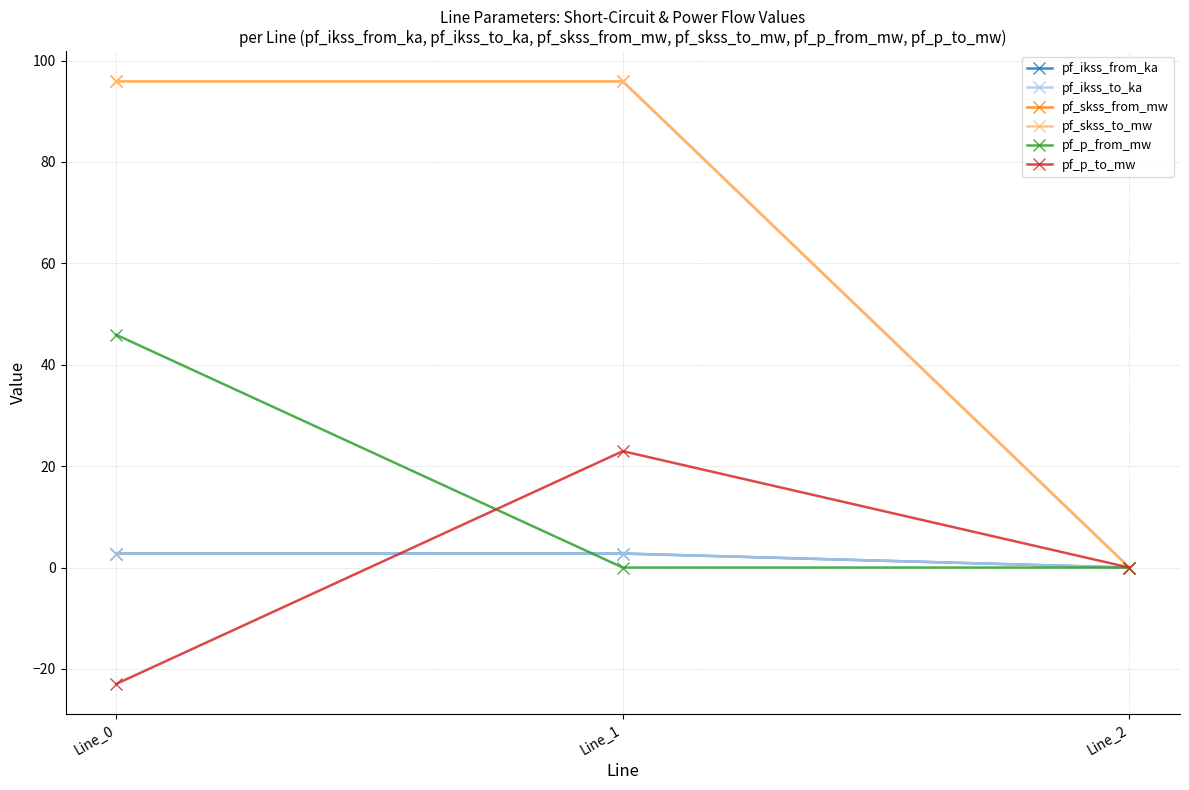

Is this an area chart (filled region under the line)?

No